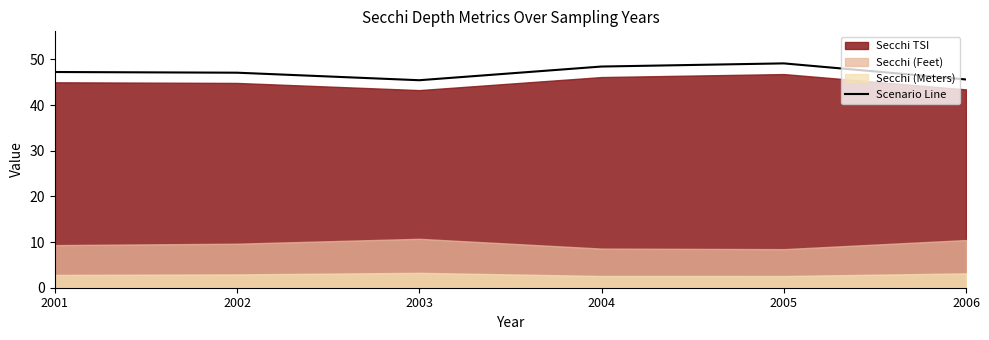

List the labels in order of value, smallest first.

2003, 2006, 2002, 2001, 2004, 2005